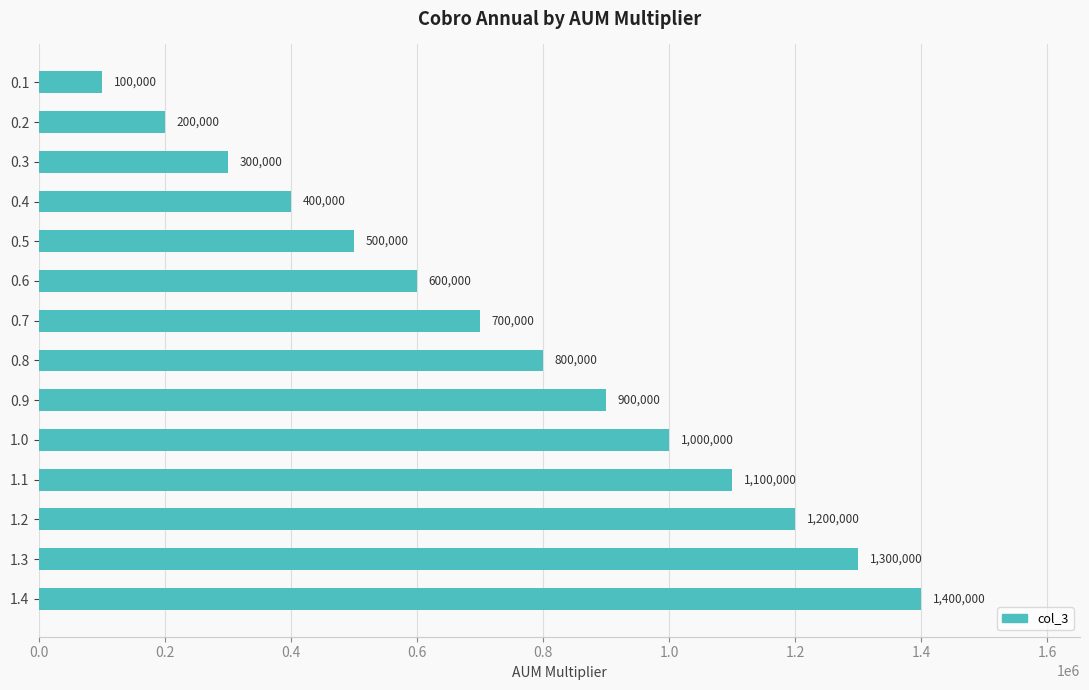

At which category does the chart reach its peak across all series?

1.4